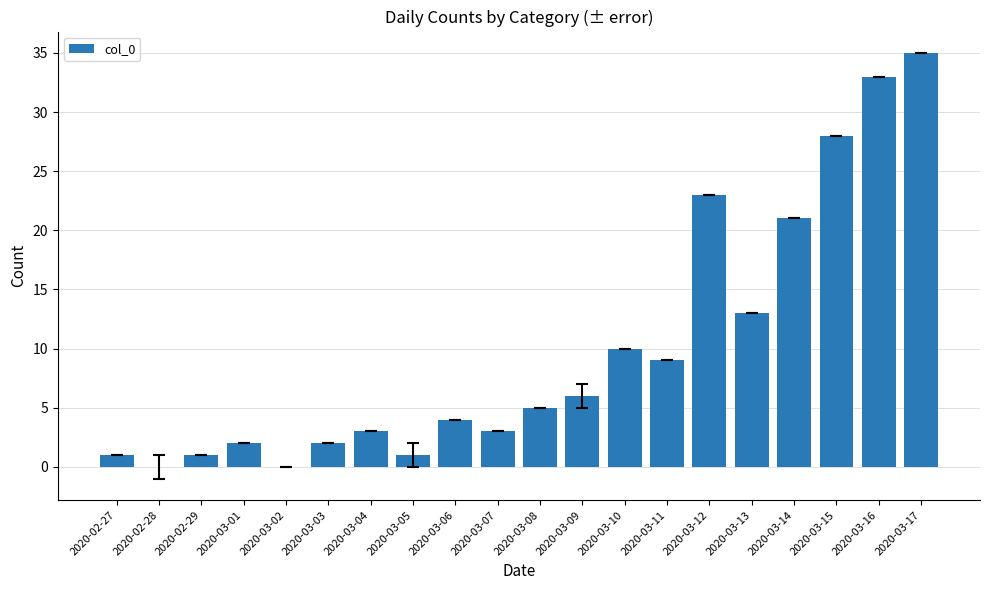

What is the sum of the values at 2020-02-28 and 2020-03-17?

35